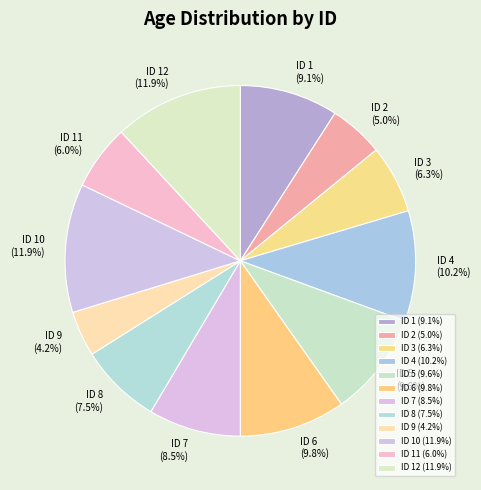

Which category has the smallest portion of the pie?

ID 9